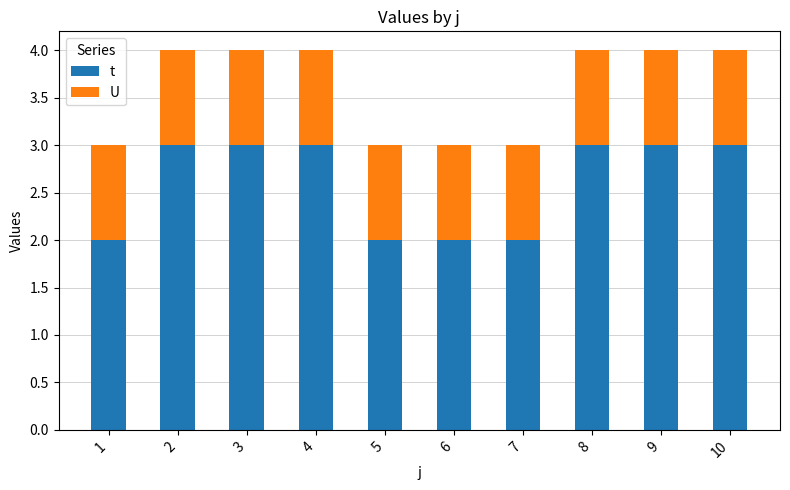

Rank the series at 1 from highest to lowest value.

t, U